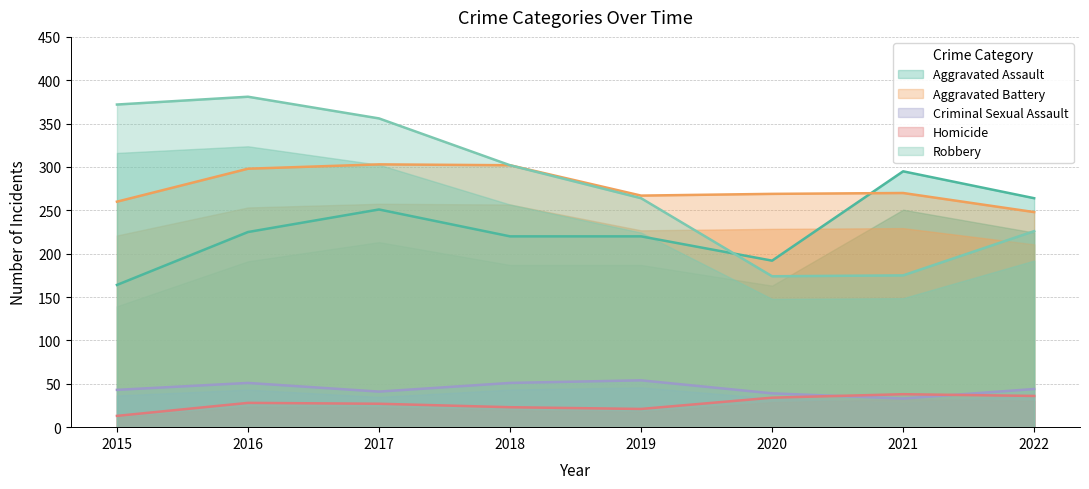

What is the sum of the Aggravated Assault values at 2022 and 2018?

484